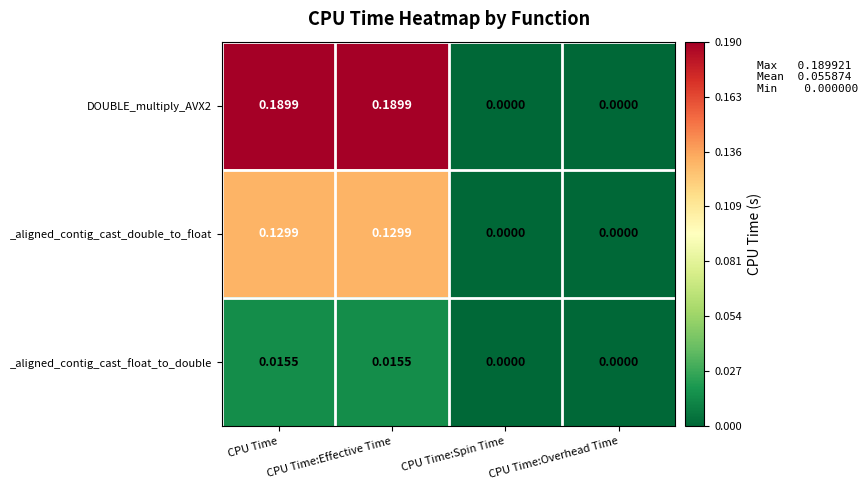

Reading left to right, list all the values displayed in this chart.

DOUBLE_multiply_AVX2: CPU Time=0.2	CPU Time:Effective Time=0.2	CPU Time:Spin Time=0.0	CPU Time:Overhead Time=0.0
_aligned_contig_cast_double_to_float: CPU Time=0.1	CPU Time:Effective Time=0.1	CPU Time:Spin Time=0.0	CPU Time:Overhead Time=0.0
_aligned_contig_cast_float_to_double: CPU Time=0.0	CPU Time:Effective Time=0.0	CPU Time:Spin Time=0.0	CPU Time:Overhead Time=0.0